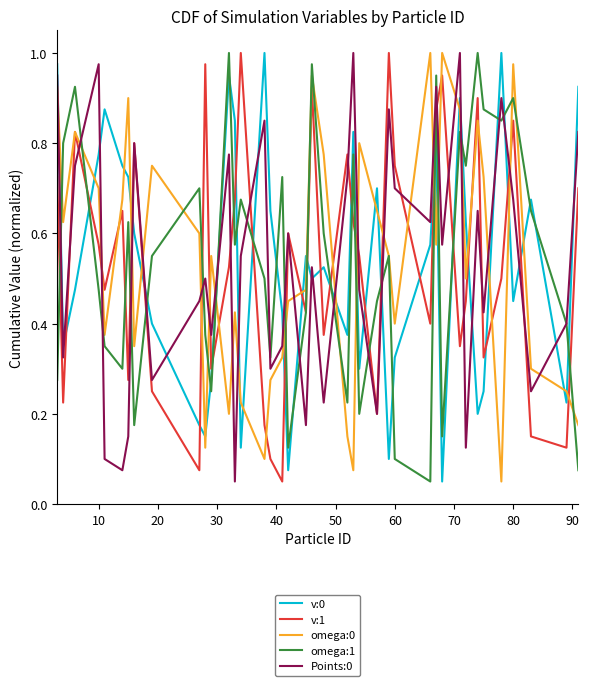

Does the chart have visible grid lines?

No